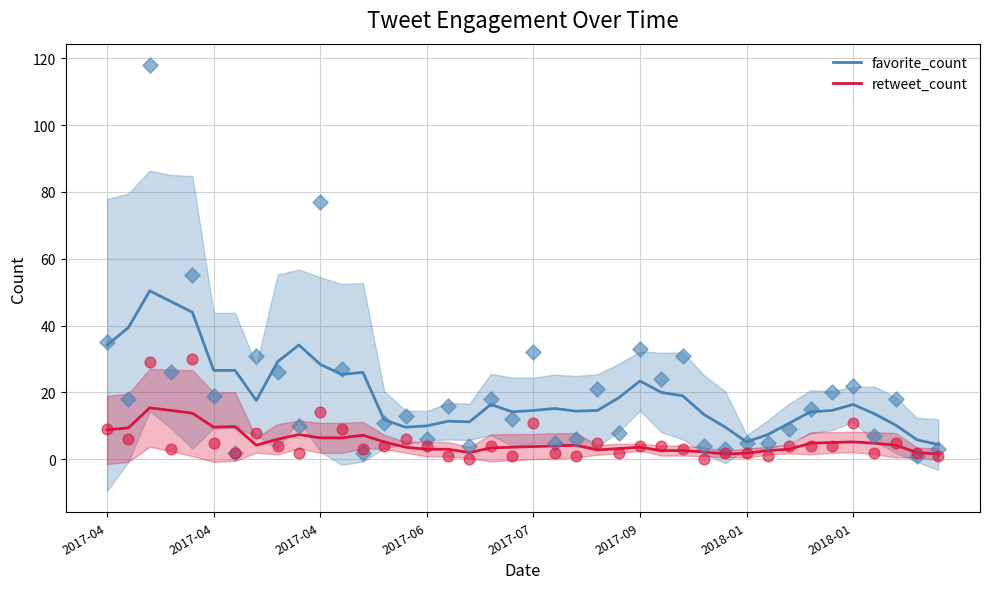

What is the total value across all series at 22?

18.6